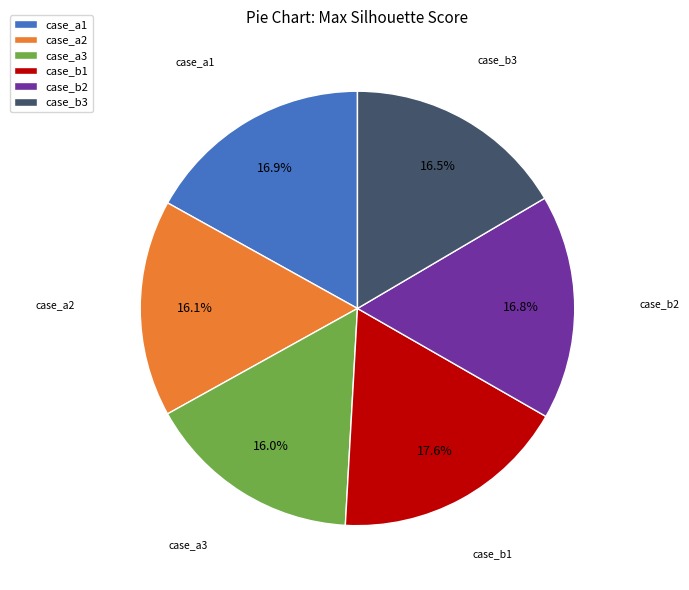

How many slices are in this pie chart?

6